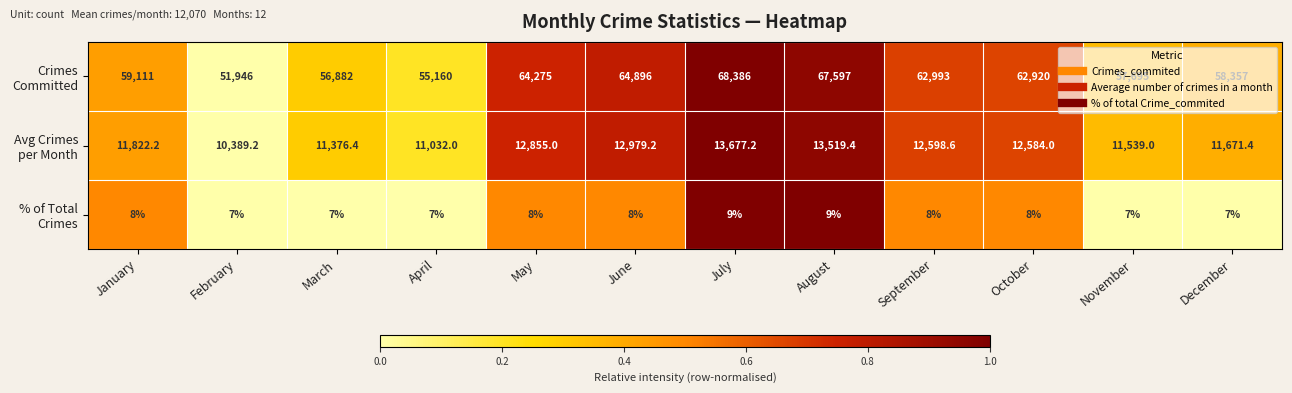

What is the greatest value displayed?

68386.0